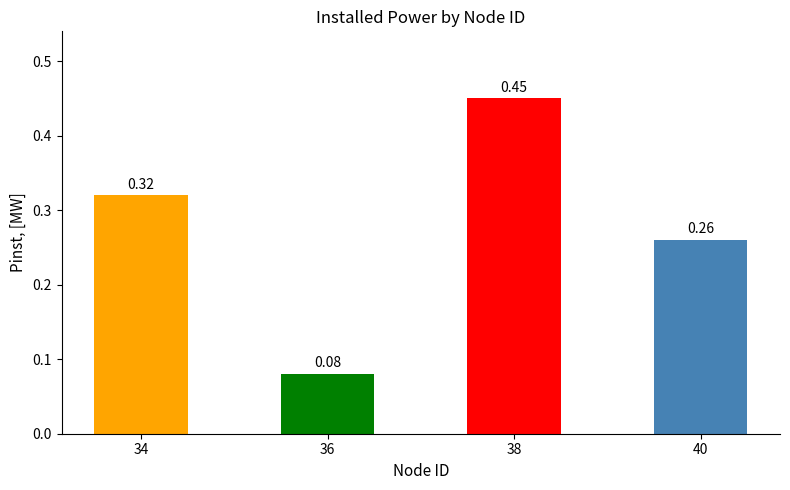

The value at 34 is 0.4. True or false?

False